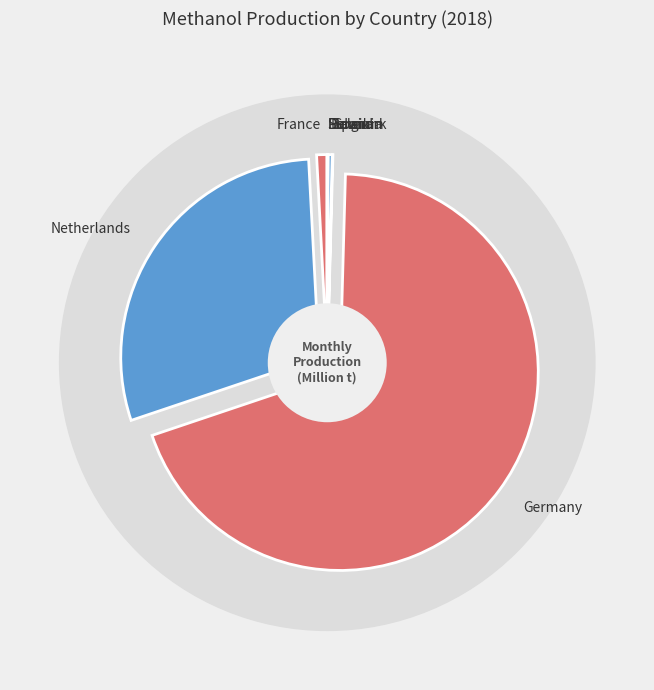

What is the total percentage of Slovakia and Germany?

69.4%